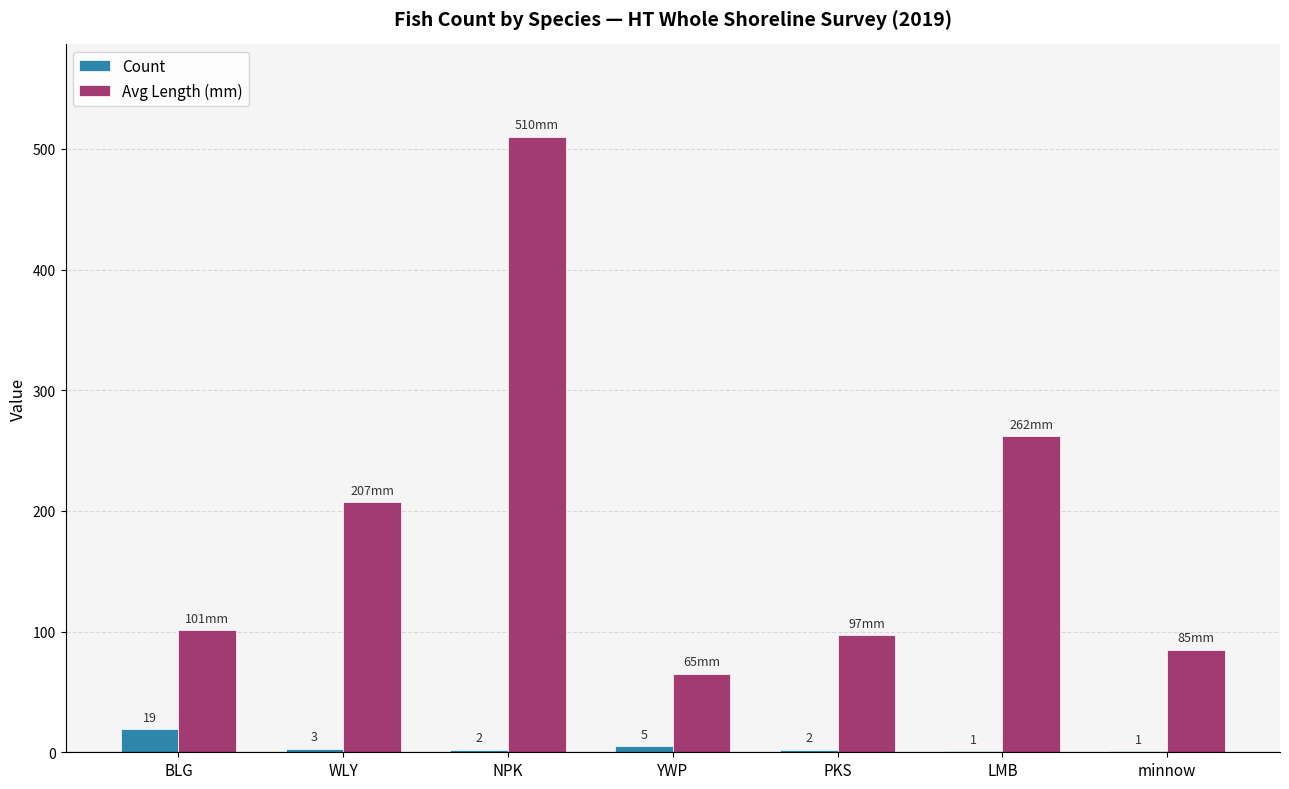

At which label is Count closest to 10?

YWP